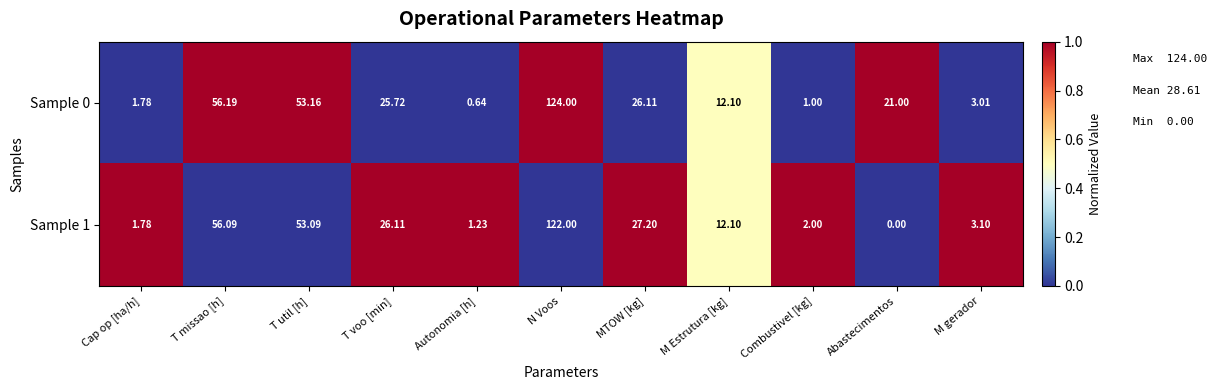

Which series has the largest total across all categories?

Sample 0